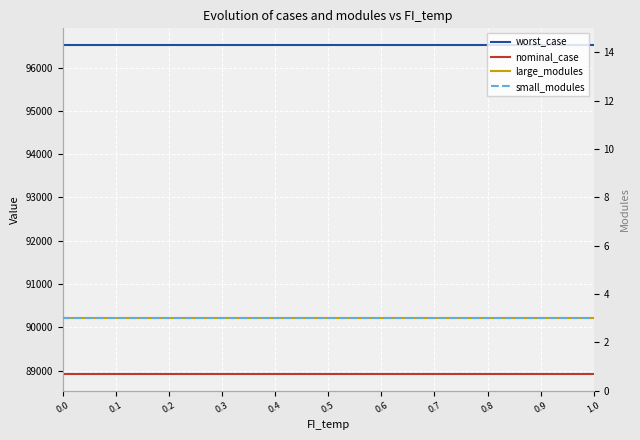

Count the number of data series in this chart.

4